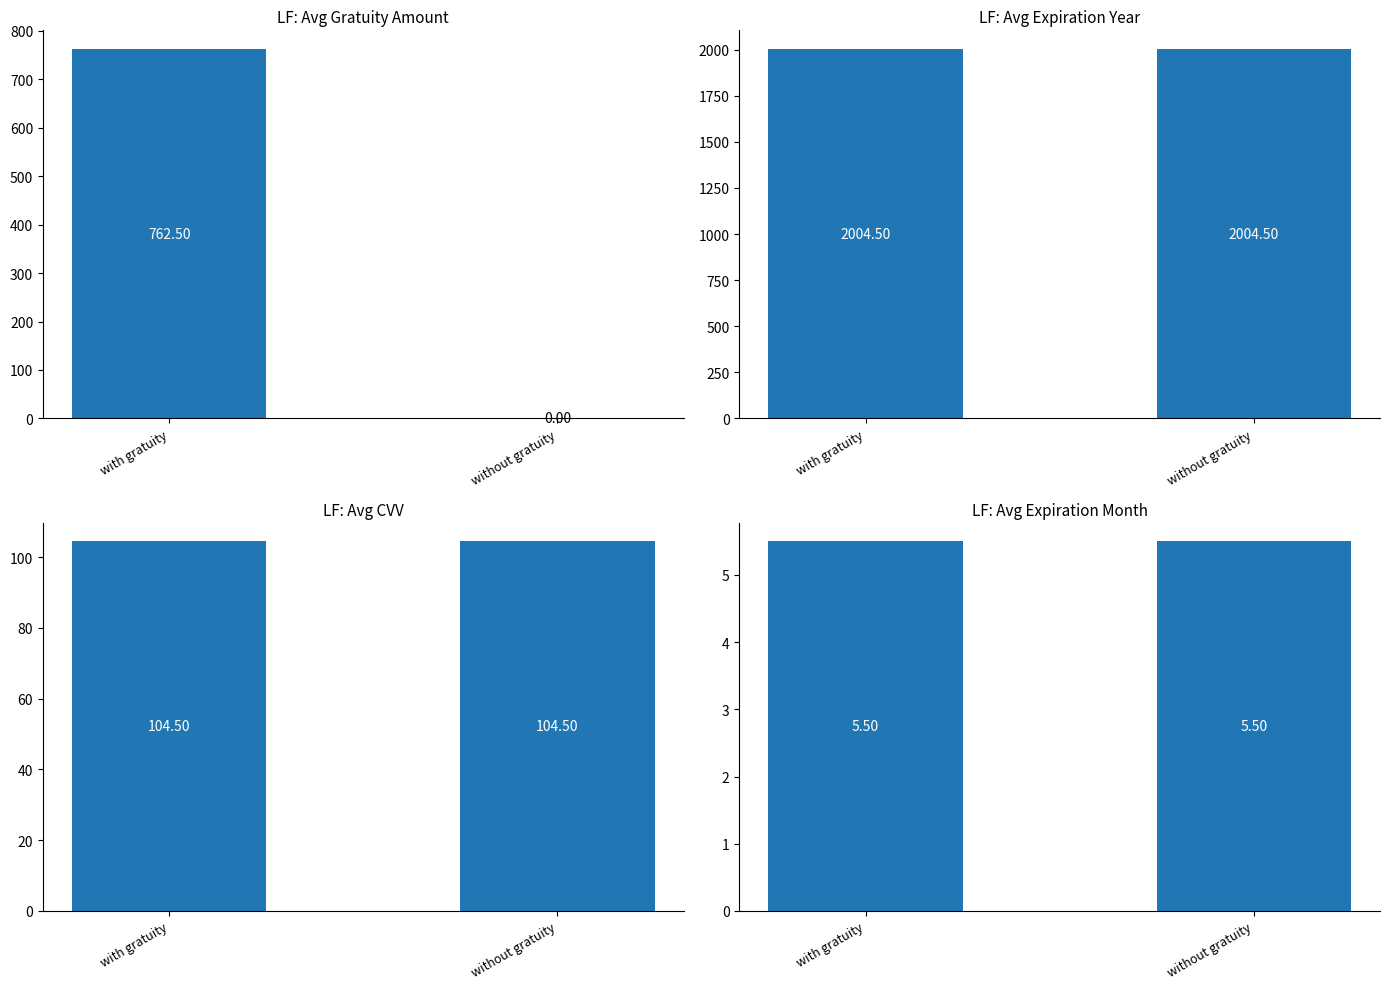

What position from the right is with gratuity?

2